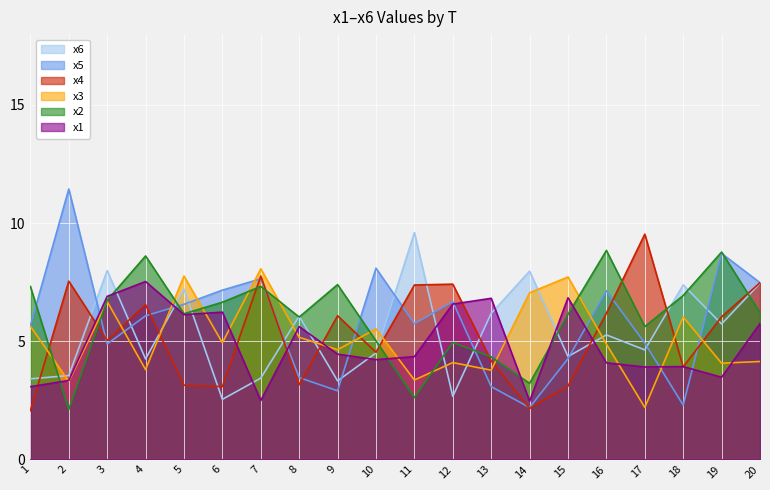

How many lines are shown in the chart?

6